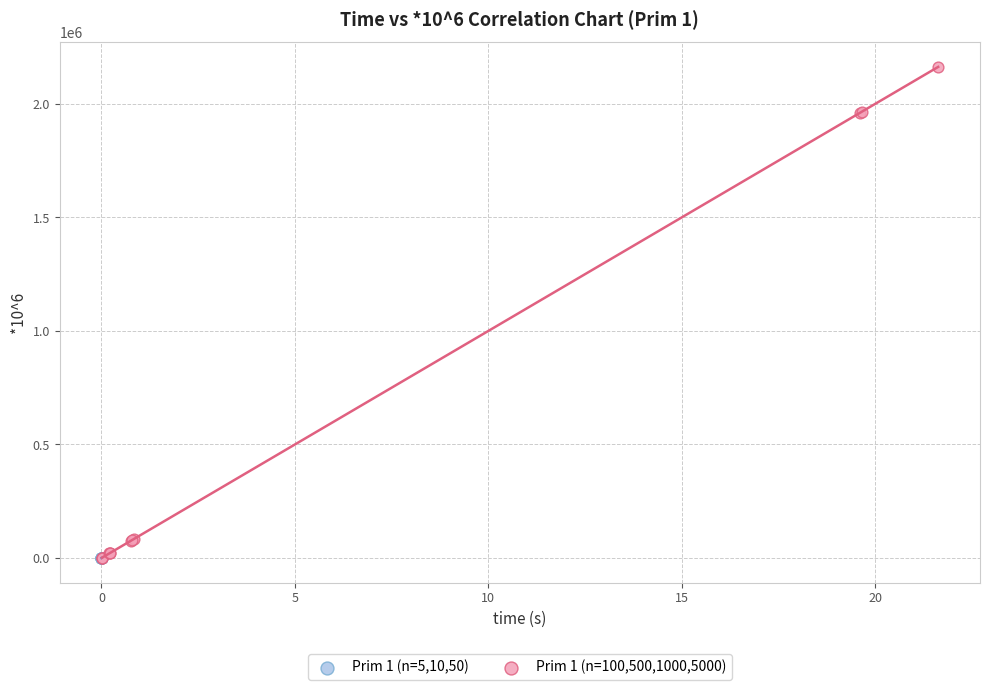

Which series has the widest spread of Y values?

Prim 1 (n=100,500,1000,5000)